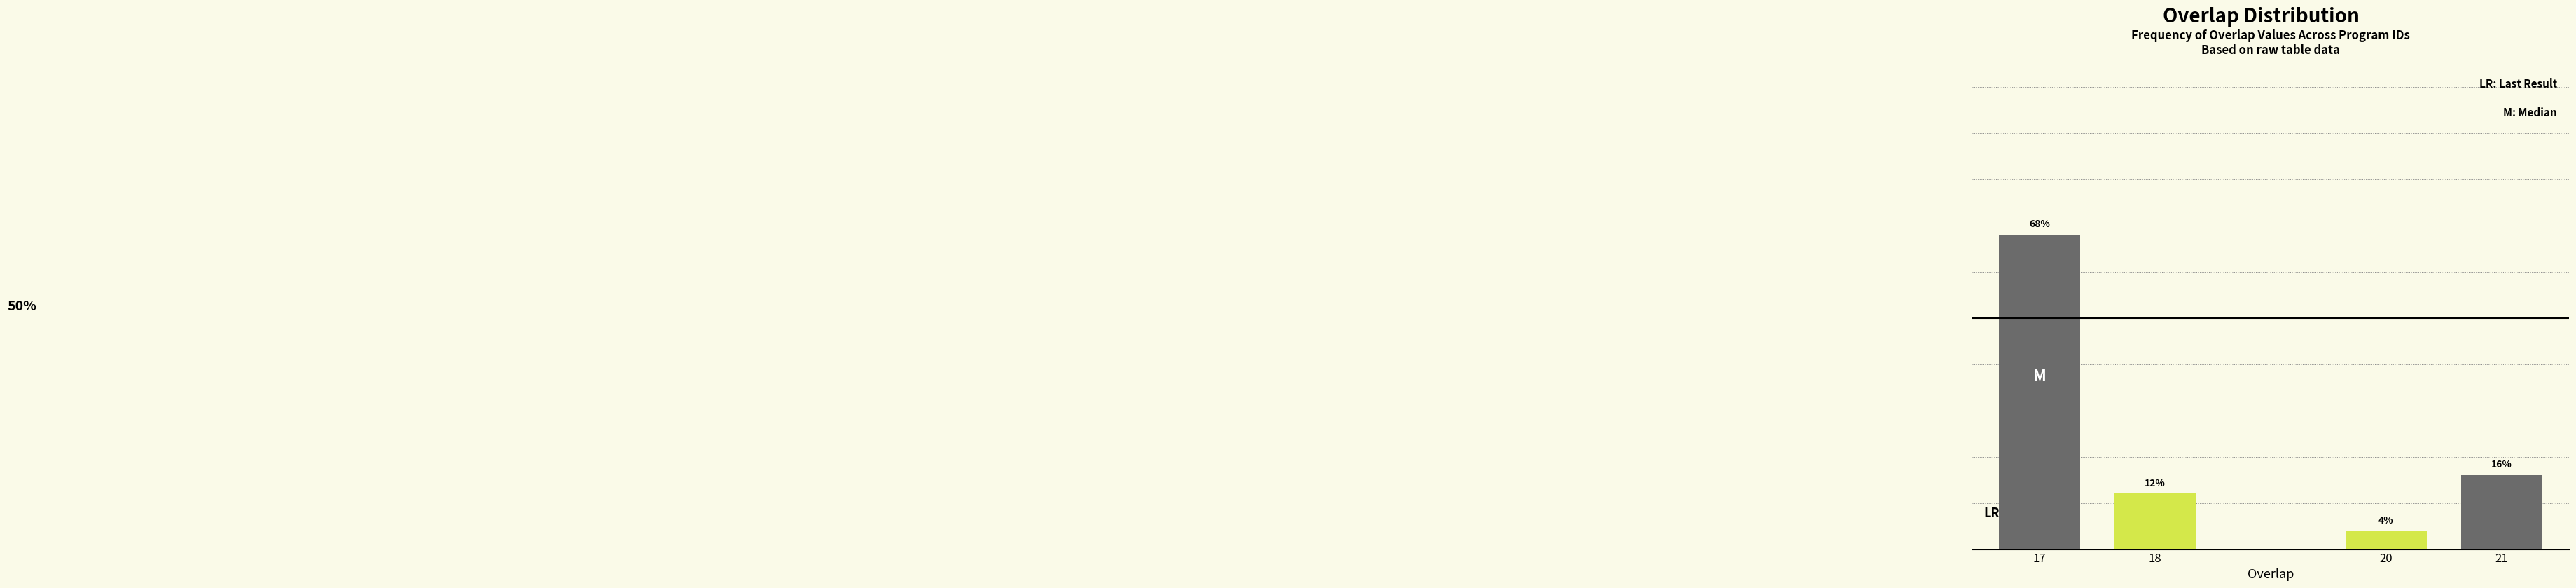

Rank the categories by value from lowest to highest.

20, 18, 21, 17